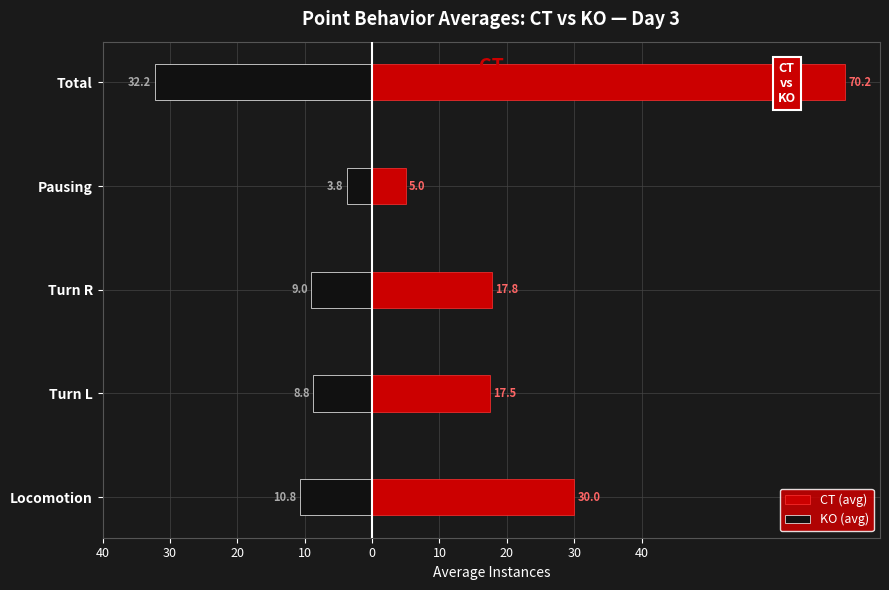

Rank the series by their average value, from lowest to highest.

KO (avg), CT (avg)